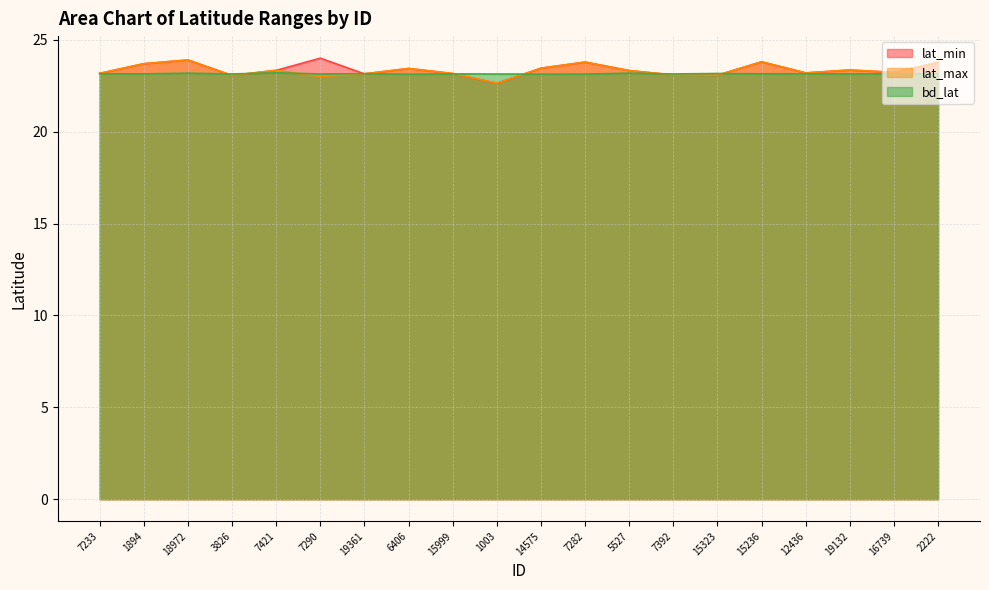

At which category does bd_lat reach its first local valley?

1894